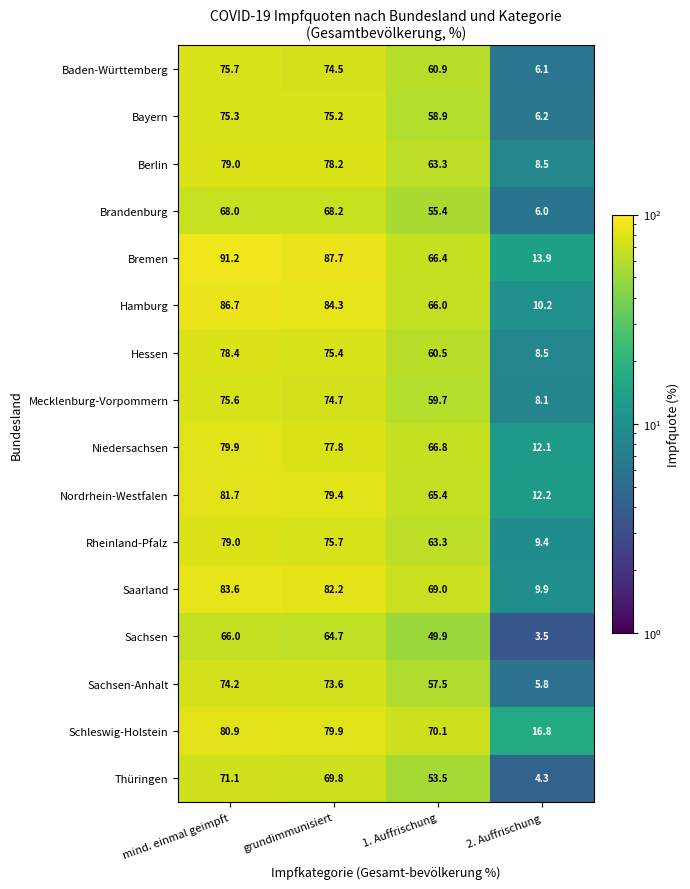

Count the number of data series in this chart.

16